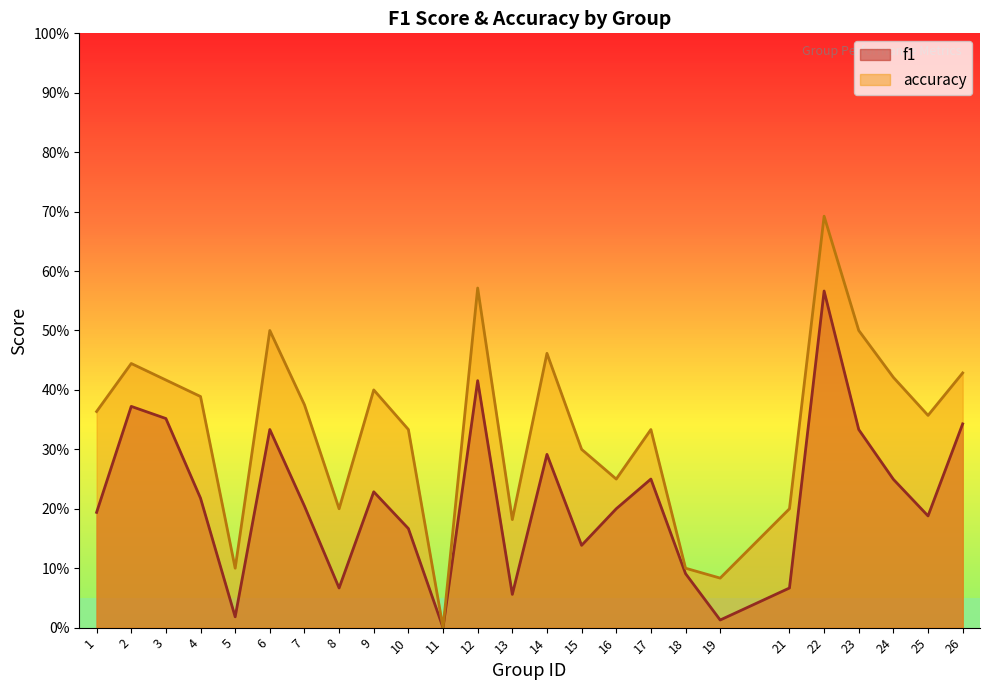

Reading left to right, what are all the values shown in this chart?

f1: 1=0.2	2=0.4	3=0.4	4=0.2	5=0.0	6=0.3	7=0.2	8=0.1	9=0.2	10=0.2	11=0.0	12=0.4	13=0.1	14=0.3	15=0.1	16=0.2	17=0.2	18=0.1	19=0.0	21=0.1	22=0.6	23=0.3	24=0.2	25=0.2	26=0.3
accuracy: 1=0.4	2=0.4	3=0.4	4=0.4	5=0.1	6=0.5	7=0.4	8=0.2	9=0.4	10=0.3	11=0.0	12=0.6	13=0.2	14=0.5	15=0.3	16=0.2	17=0.3	18=0.1	19=0.1	21=0.2	22=0.7	23=0.5	24=0.4	25=0.4	26=0.4